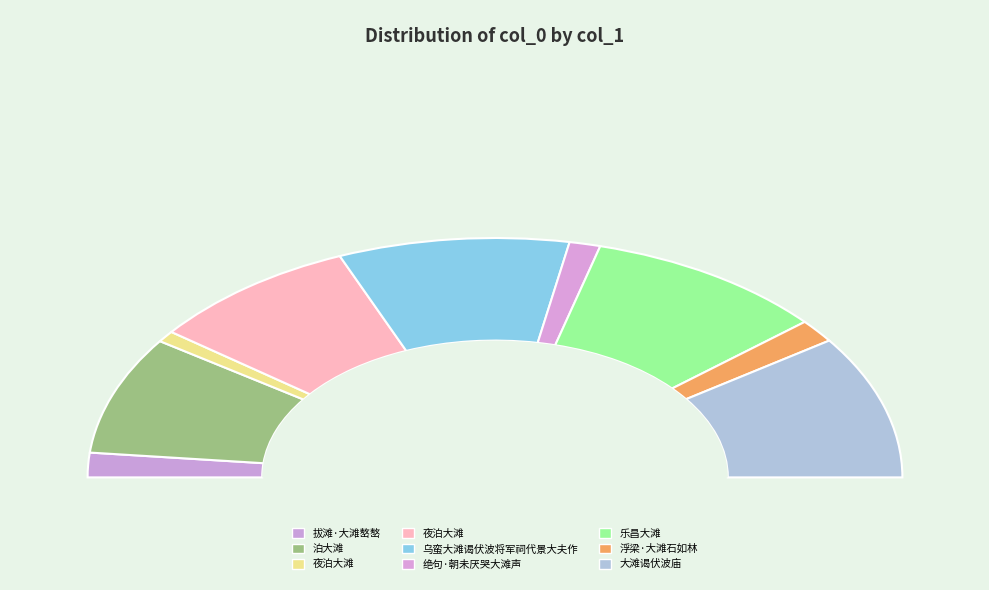

Which slice is the smallest?

夜泊大滩